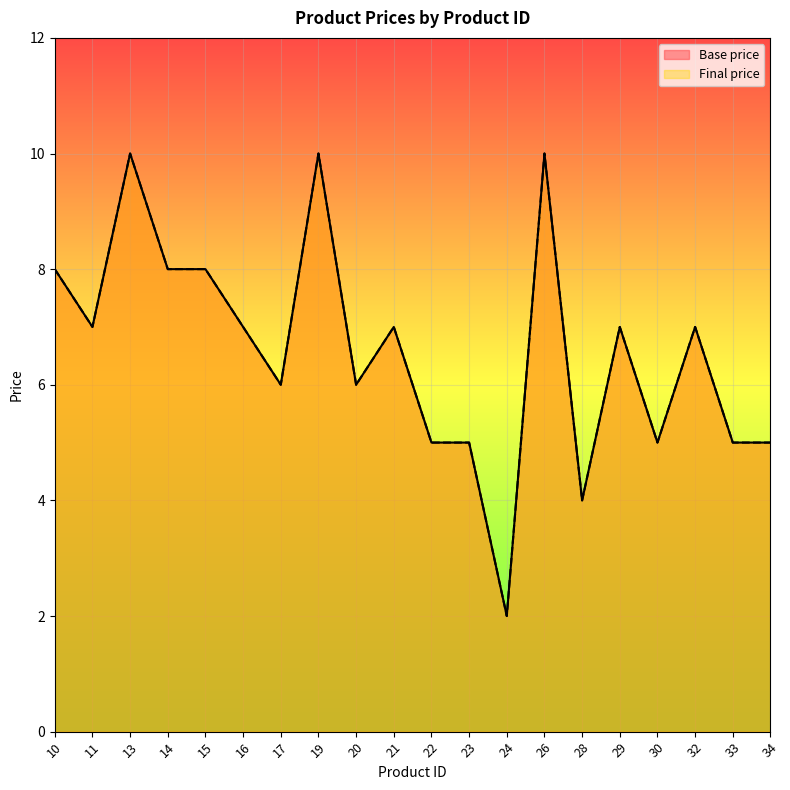

What is the greatest value displayed?

10